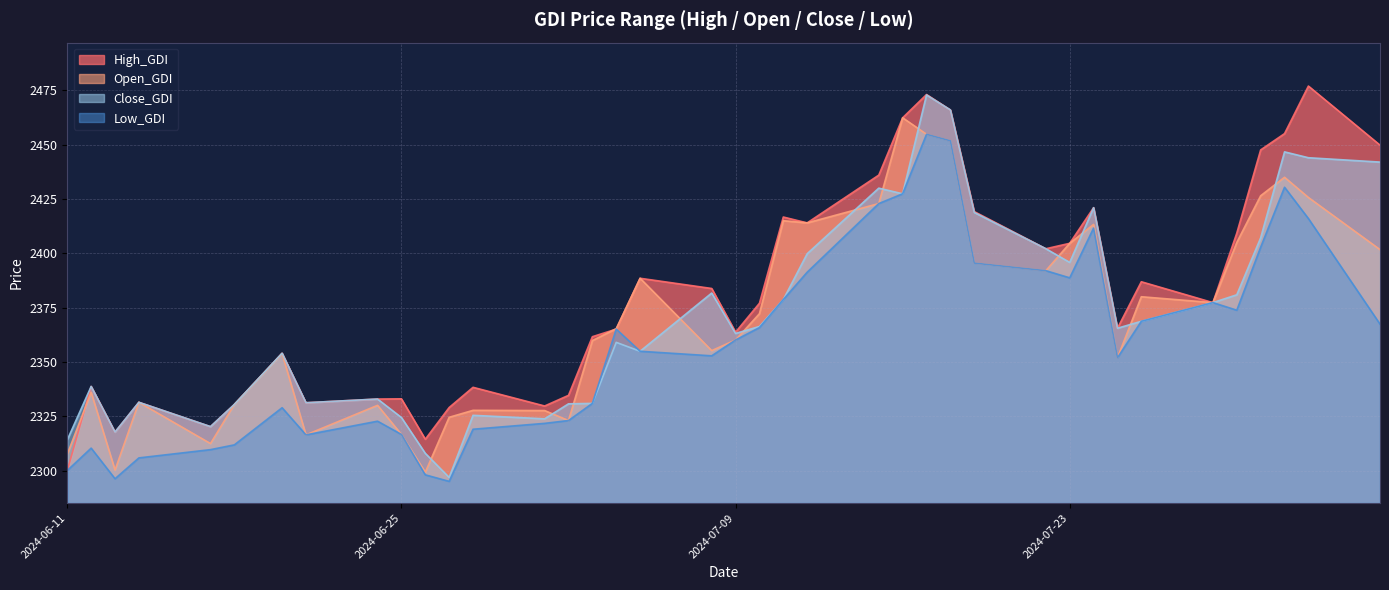

What is the sum of the Low_GDI values at 2024-07-11 and 2024-06-14?

4684.5